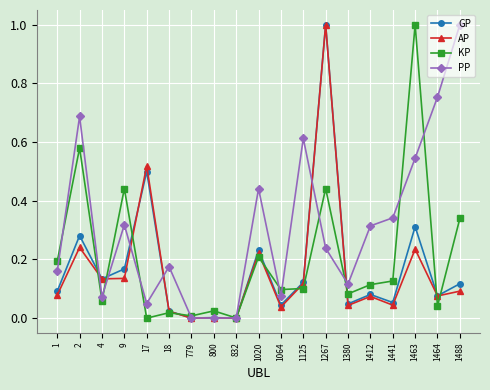

The KP series shows 1.0 at 1463. True or false?

True